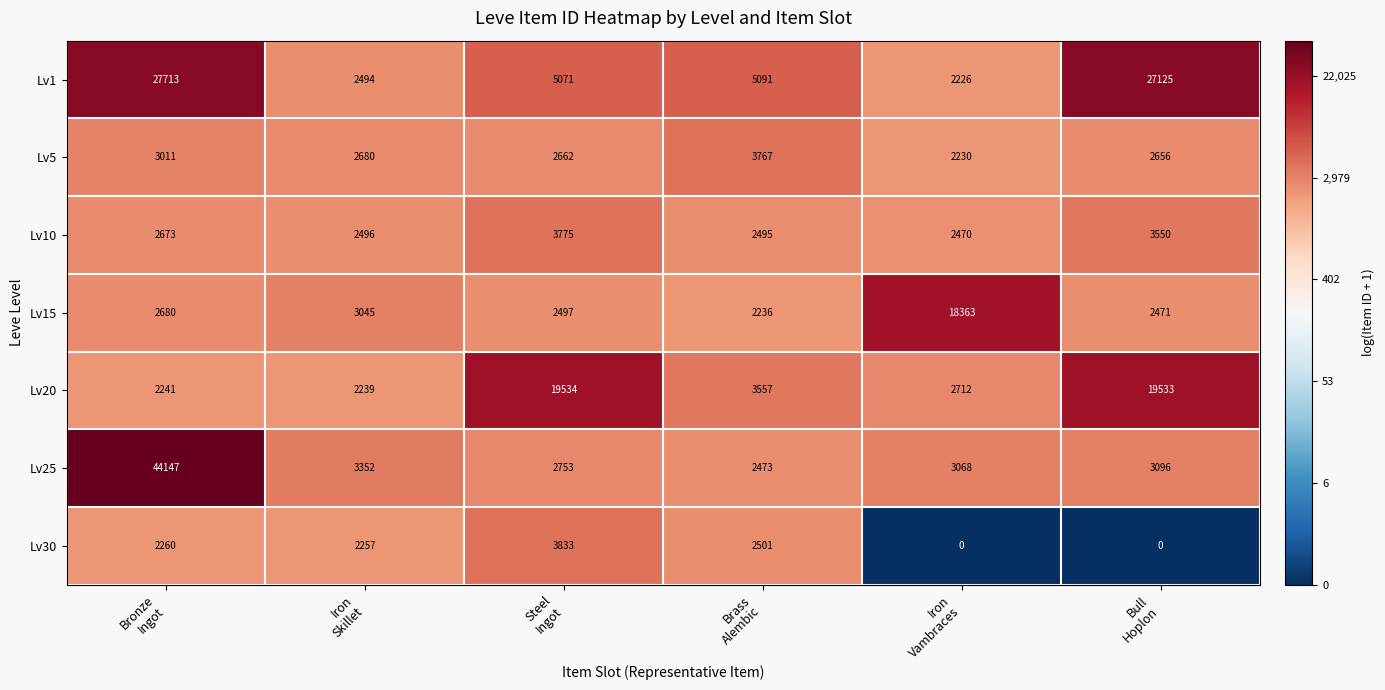

Which series has the largest total across all categories?

Lv1